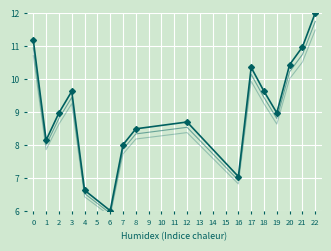

What is the difference between the Y values at 12 and 0?

2.5